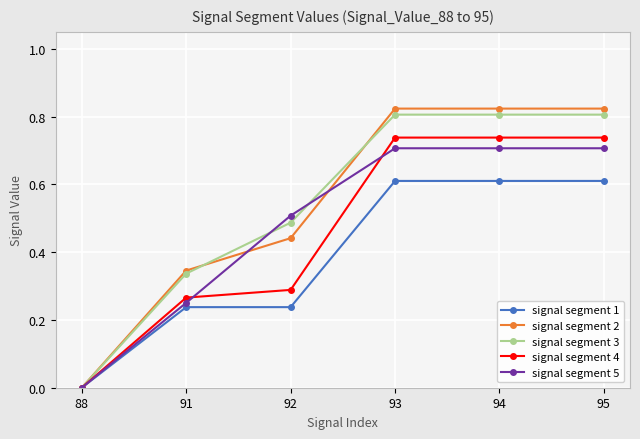

Is the value of signal segment 1 at 92 greater than the value of signal segment 3 at 92?

No